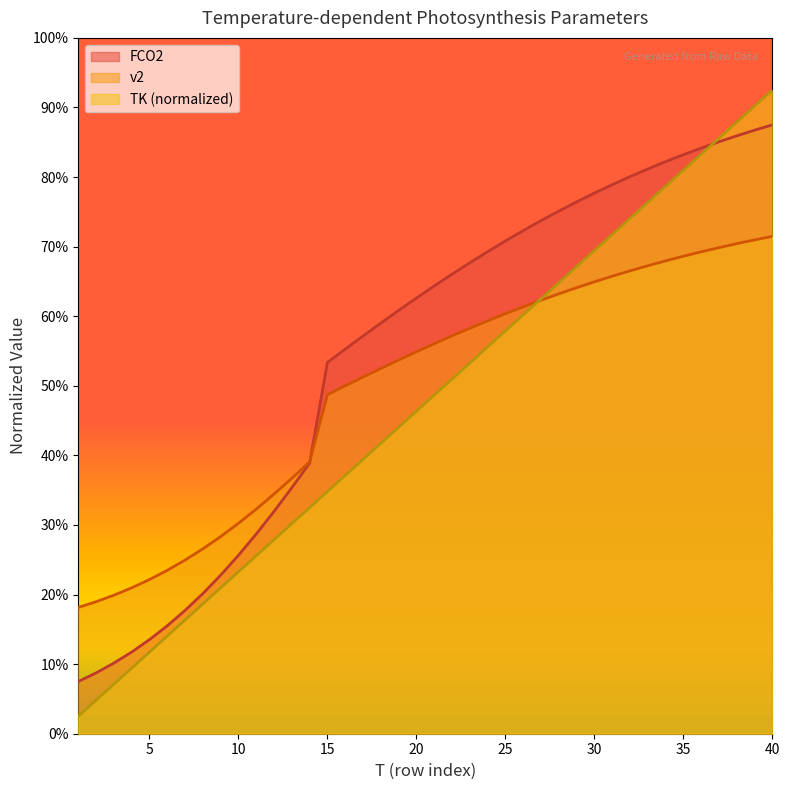

What is the sum of the FCO2 values at 7 and 8?

1.0